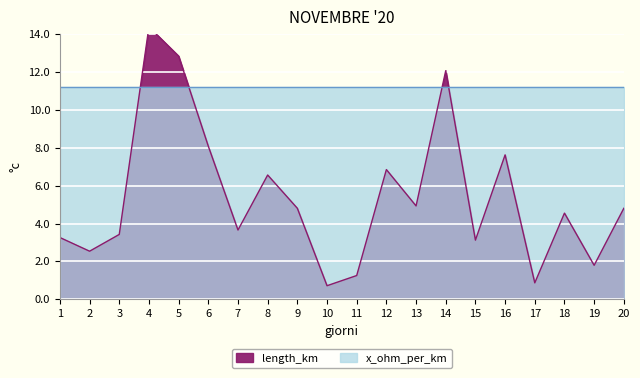

Reading right to left, list all the values displayed in this chart.

4.8	1.8	4.5	0.9	7.6	3.1	12.1	4.9	6.8	1.3	0.7	4.8	6.6	3.7	8.1	12.8	14.4	3.4	2.5	3.3